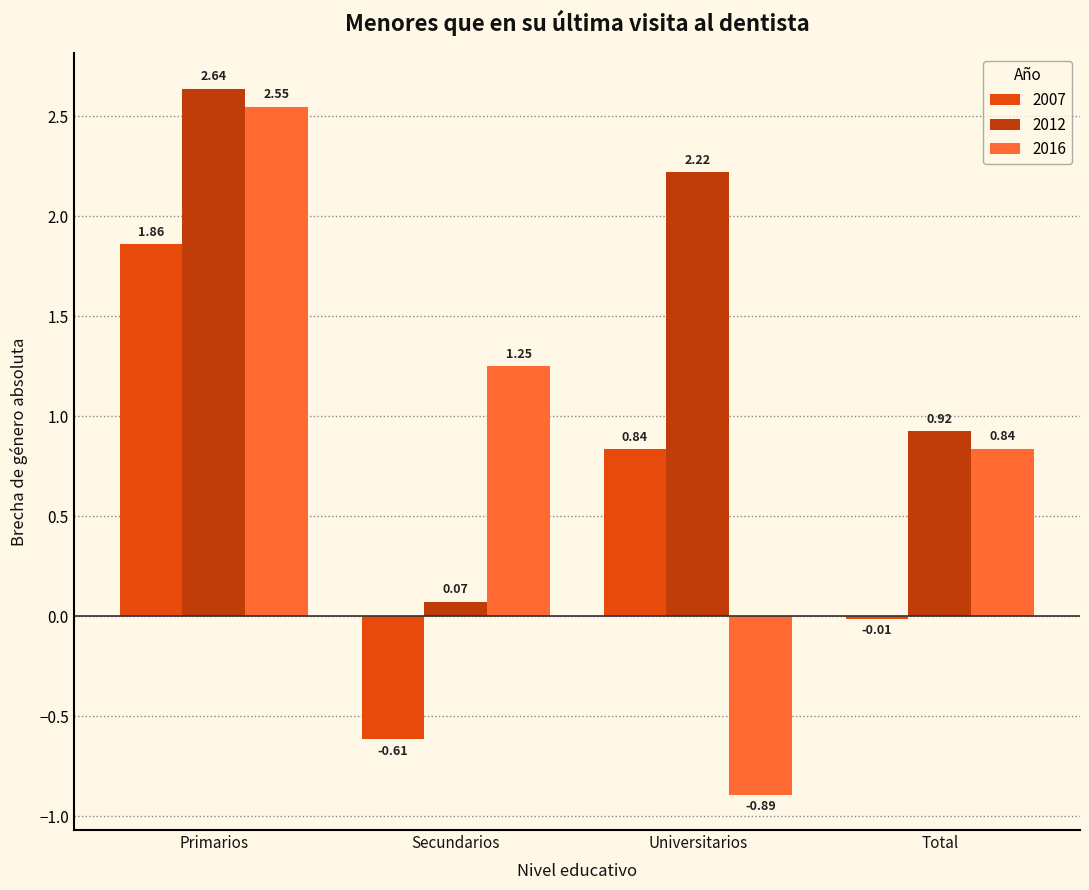

Where does the 2007 series first go above 0?

Primarios